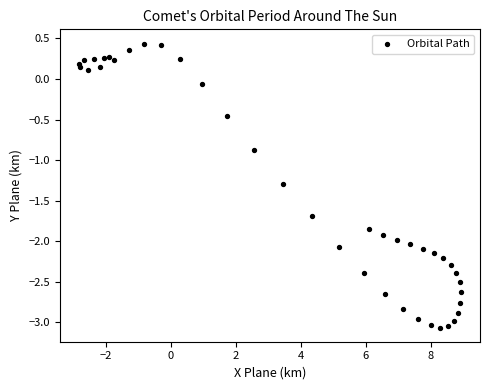

What is the range of Y values (max minus min)?

3.5